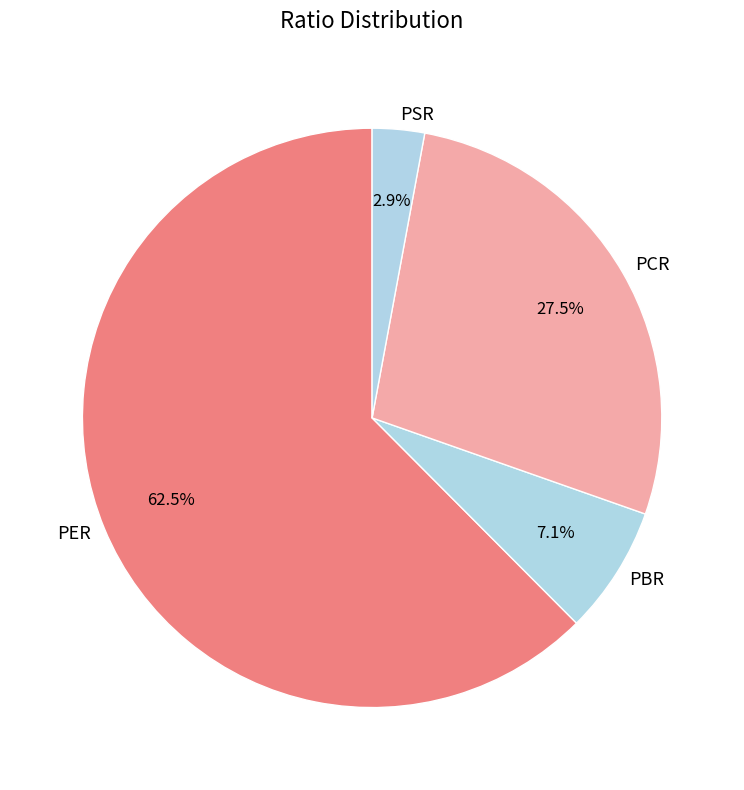

What is the ratio of the value at PER to the value at PCR?

2.3